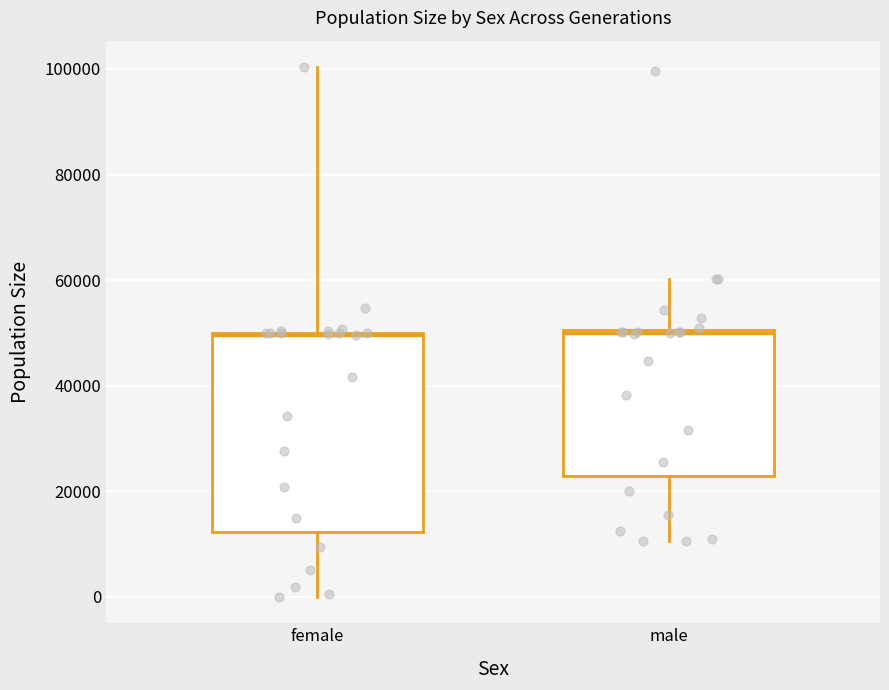

Comparing the boxes themselves (not the whiskers), which one is the tallest?

female